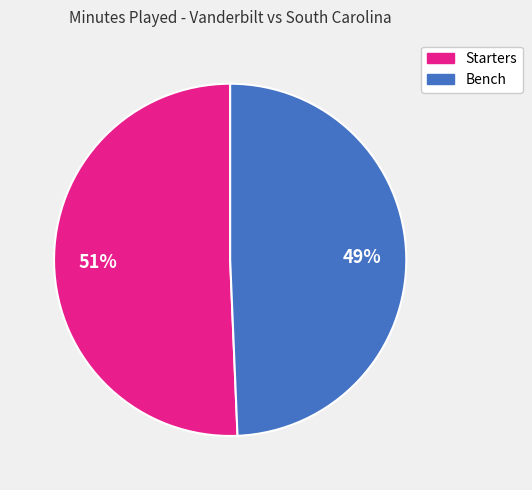

How many slices are in this pie chart?

2